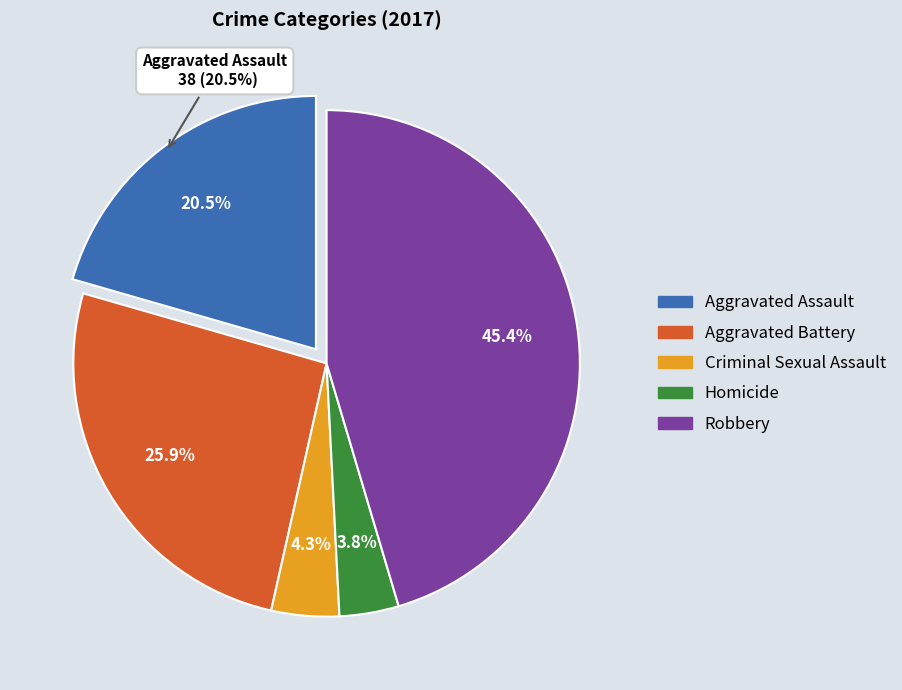

The Robbery slice represents 45% of the pie. True or false?

True